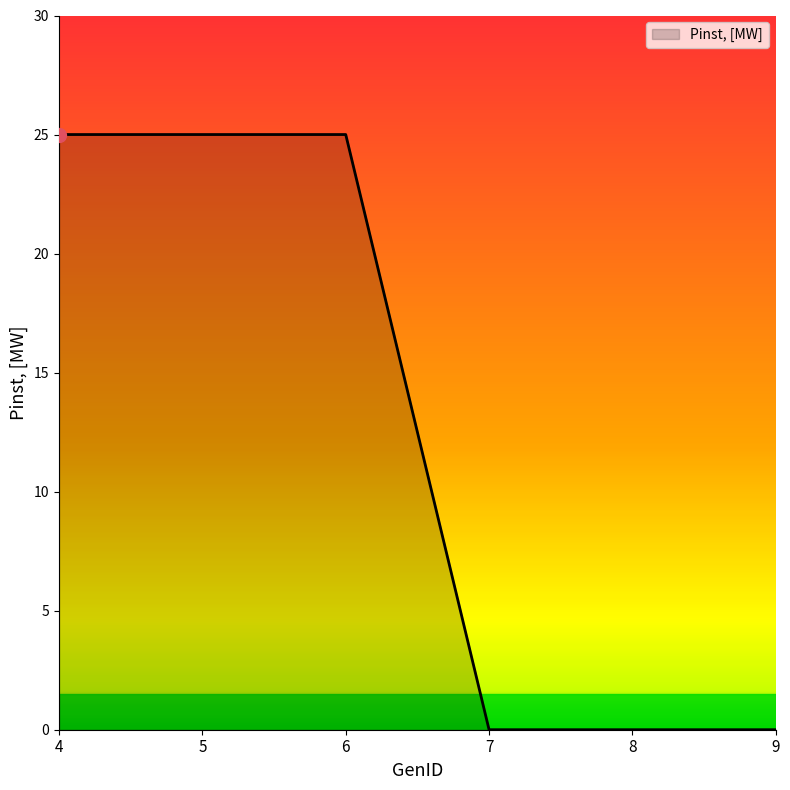

What is the change in value from 5 to 8?

-25